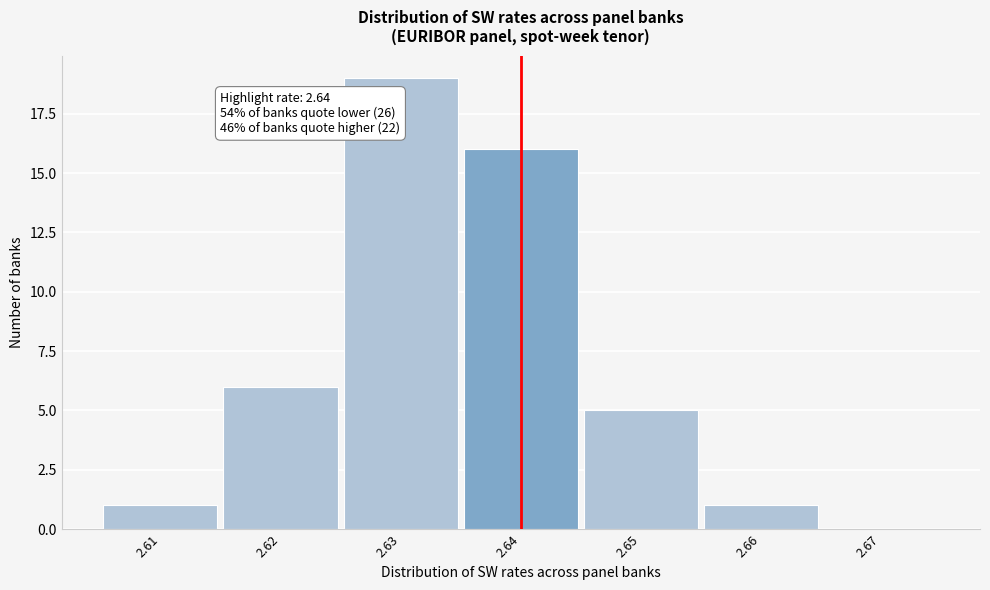

Over which range of the x-axis is the bar tallest?

2.625 to 2.635